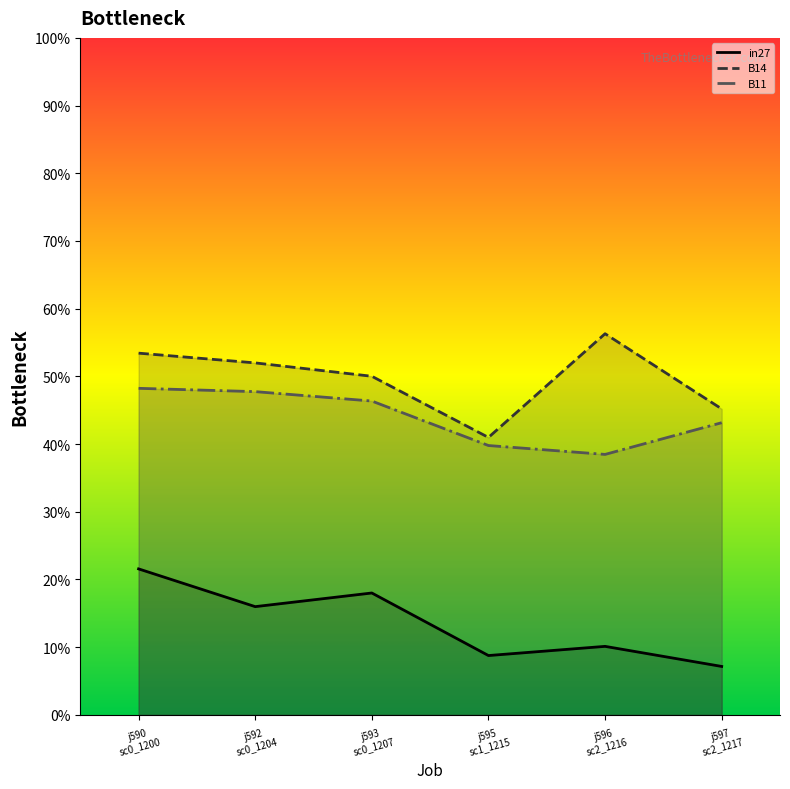

True or false: in27 and B14 intersect in this chart.

False